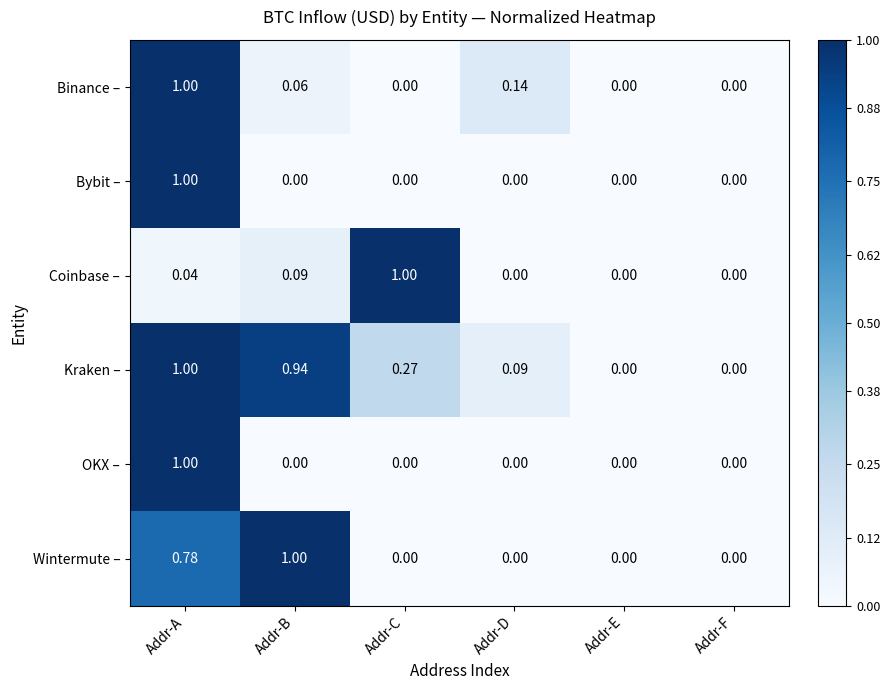

Which category has the highest value in the Bybit – series?

Addr-A